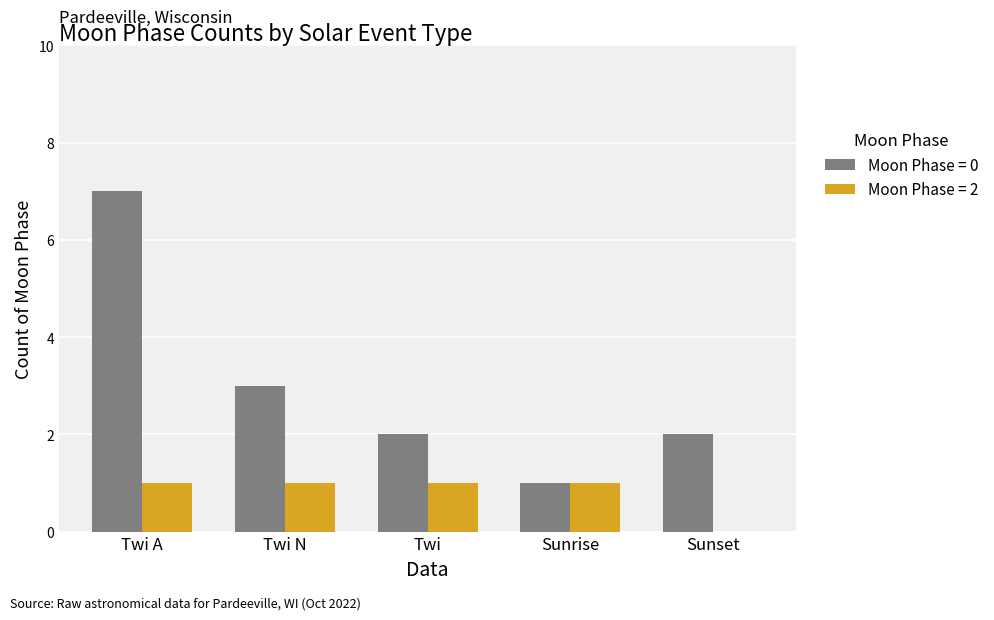

Count the number of categories in the chart.

5